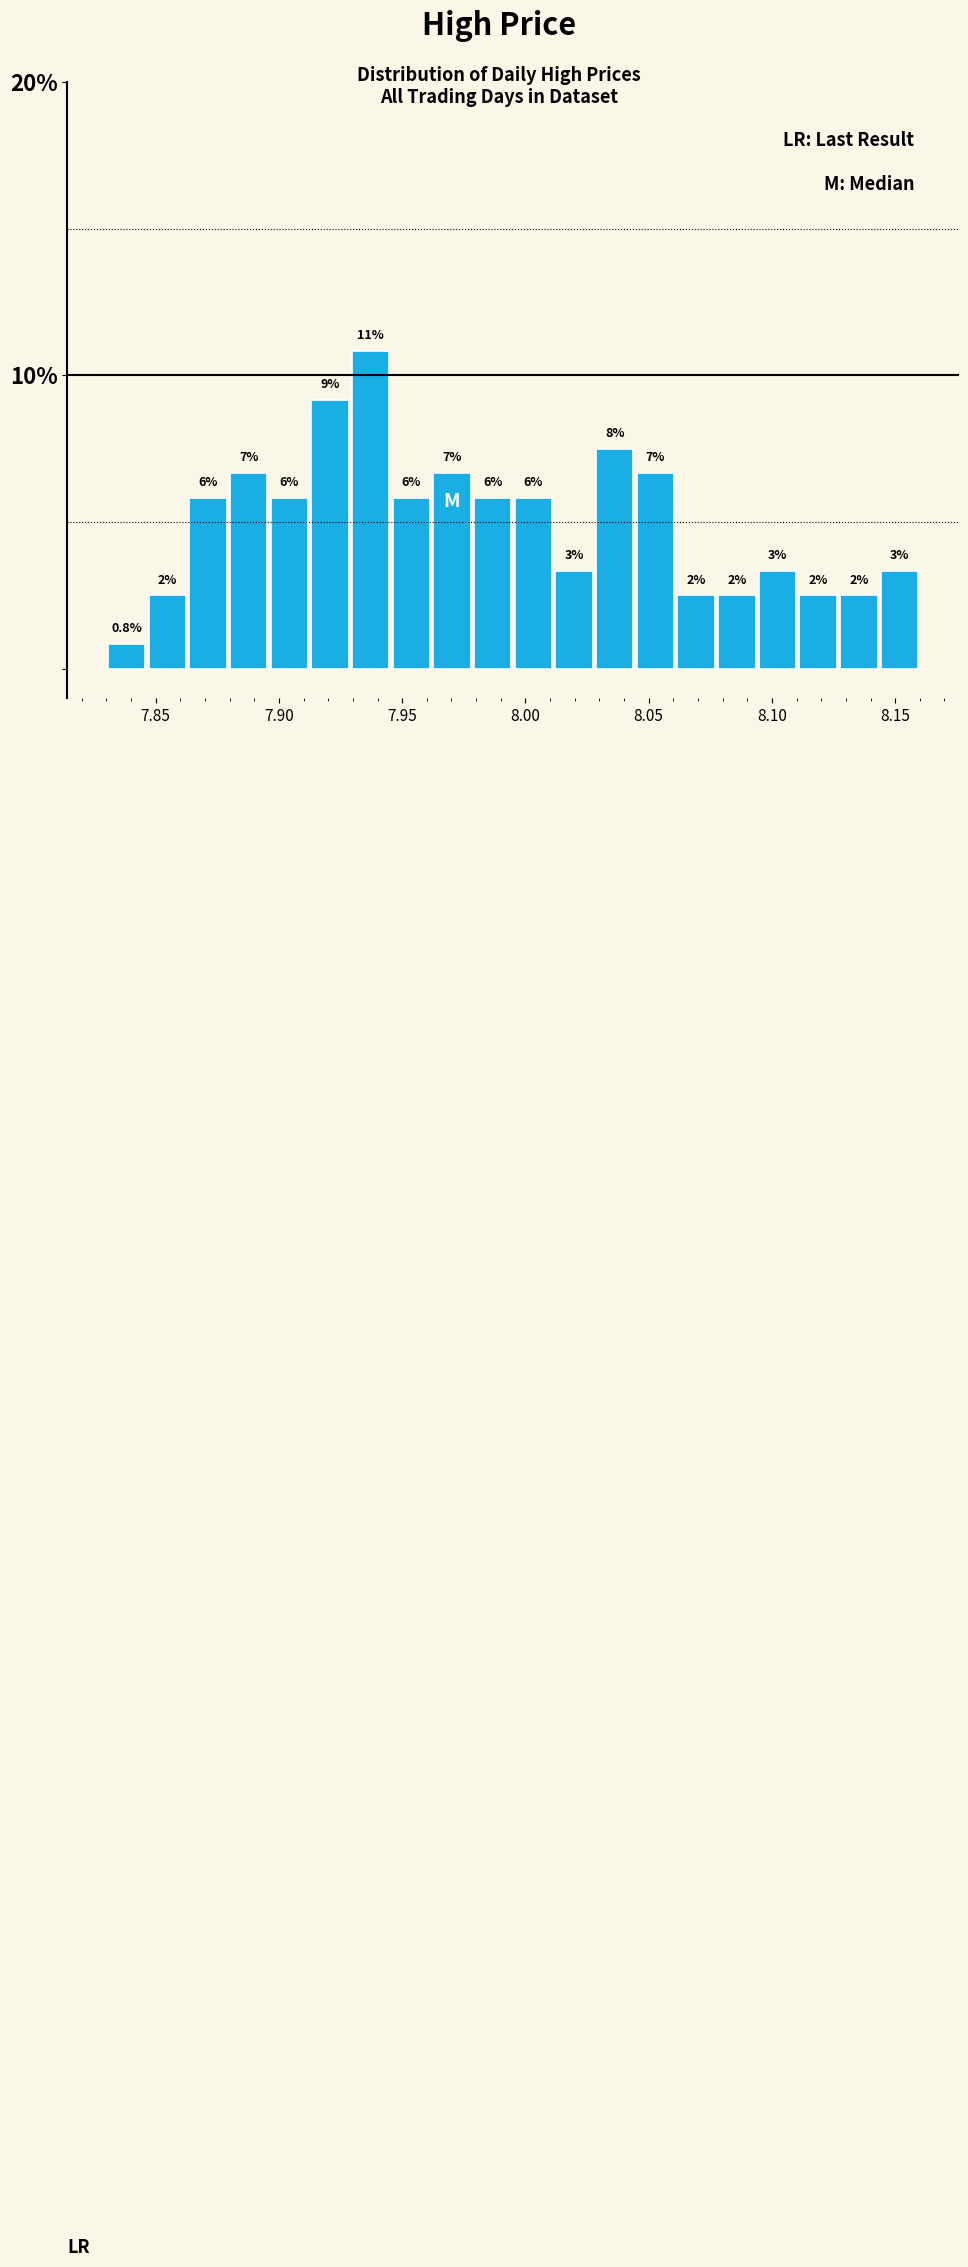

Around what value on the x-axis is the tallest bar? Give the approximate position of its centre, as read against the axis.

7.935